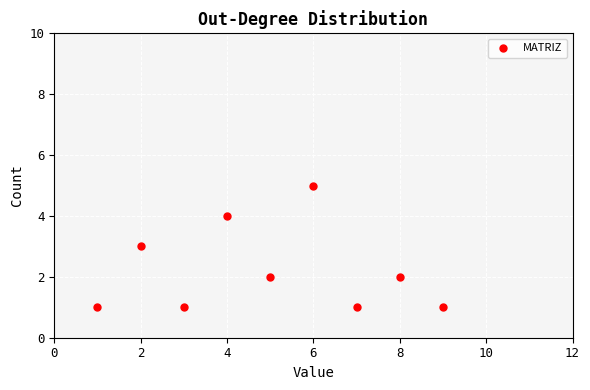

What is the average X value?

5